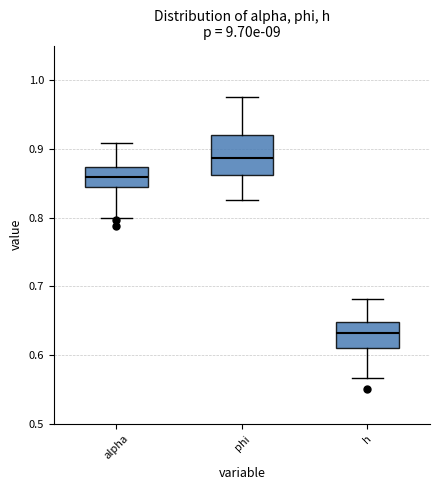

Which box's median line is the highest?

phi